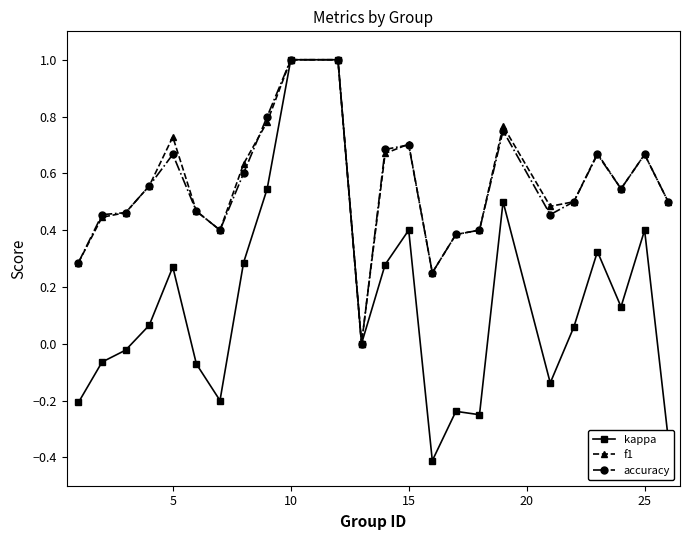

How many series are shown in this chart?

3